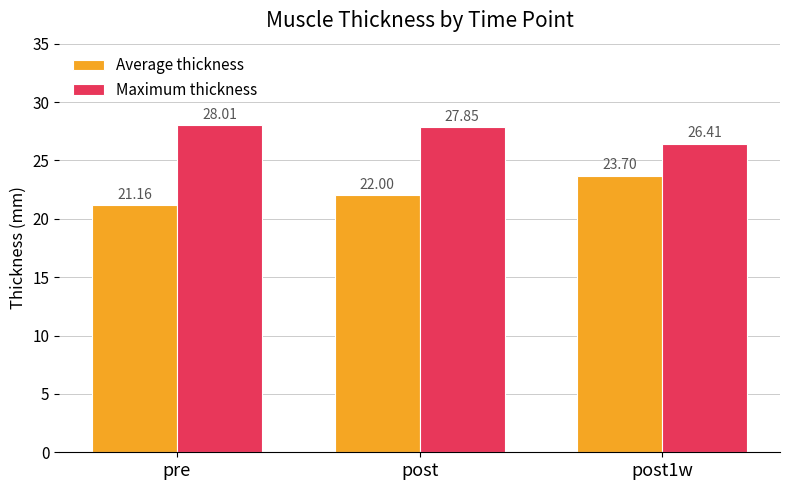

What is the label of the 3rd bar from the left?

post1w